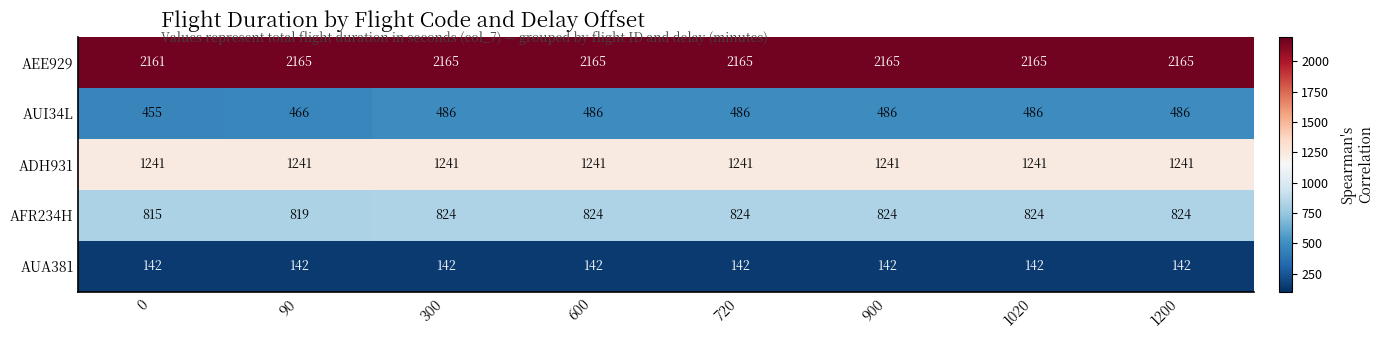

Read the ADH931 value at 1020.

1241